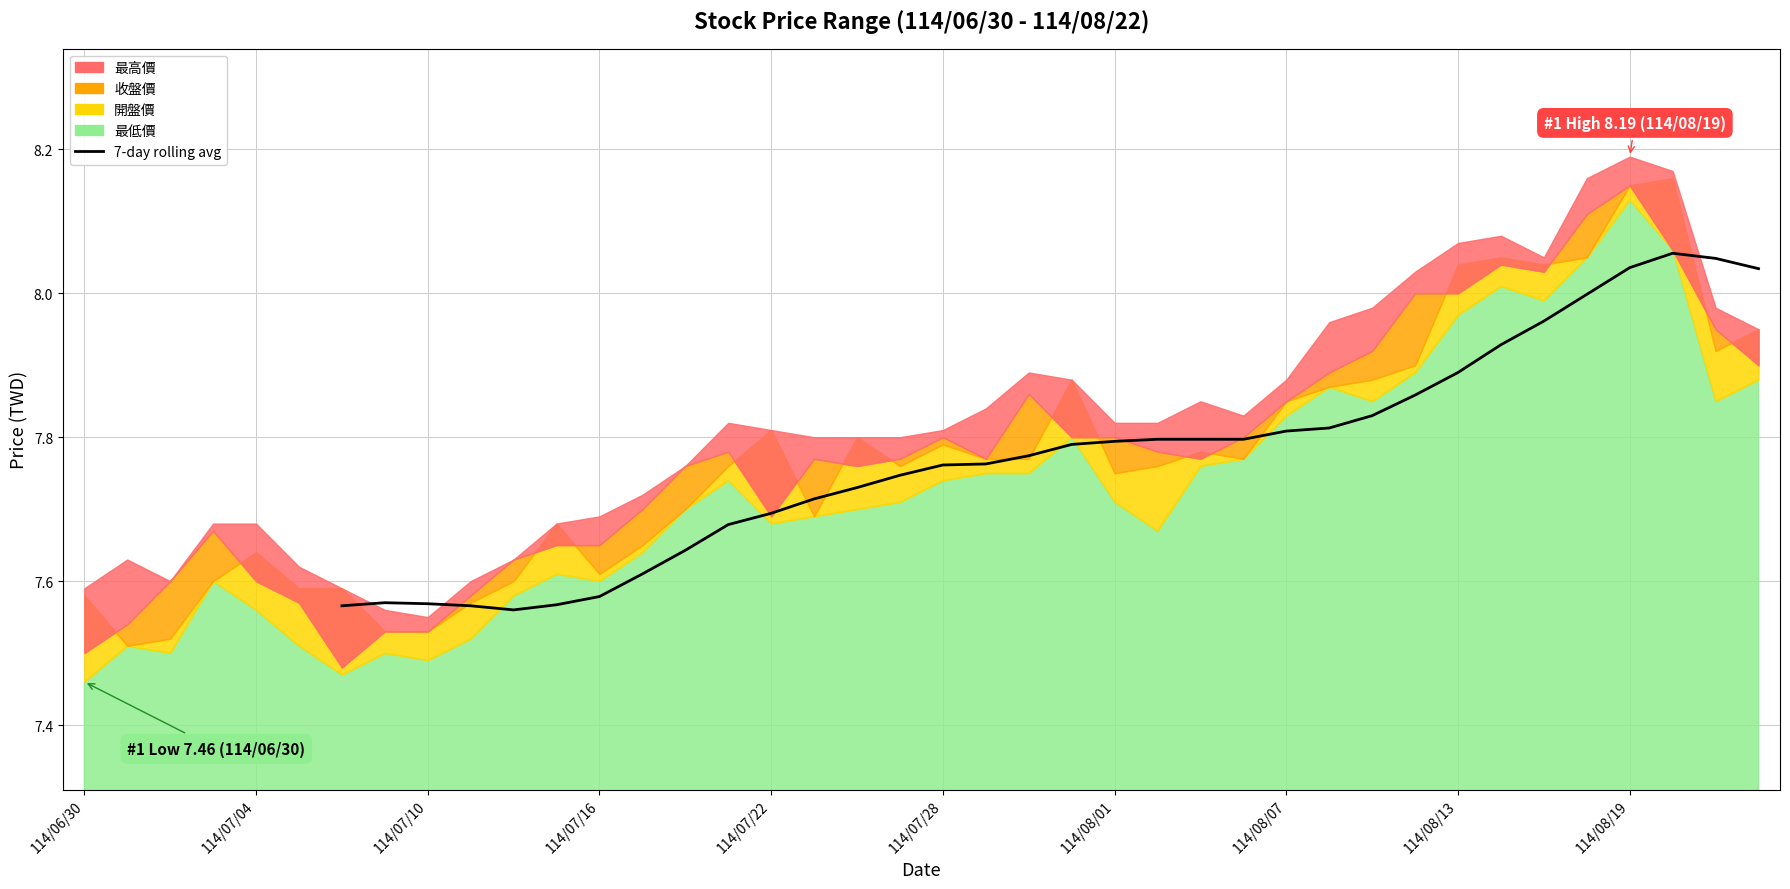

How many categories are shown in the chart?

34